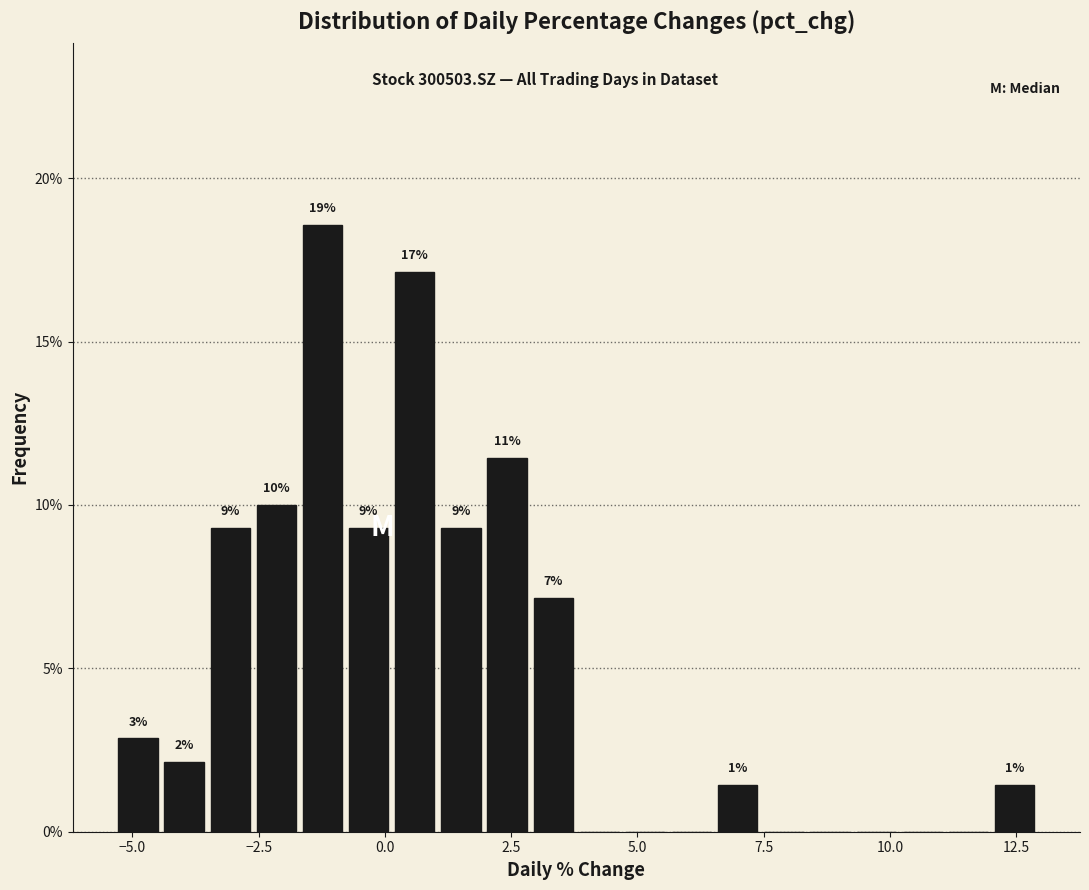

Around what value on the x-axis is the tallest bar? Give the approximate position of its centre, as read against the axis.

-1.0